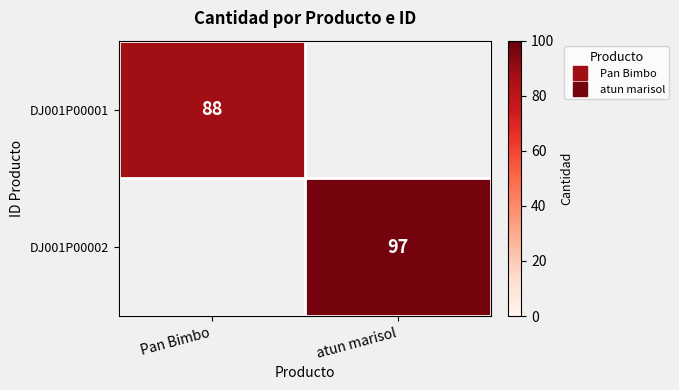

How many positive values does the DJ001P00002 series have?

1